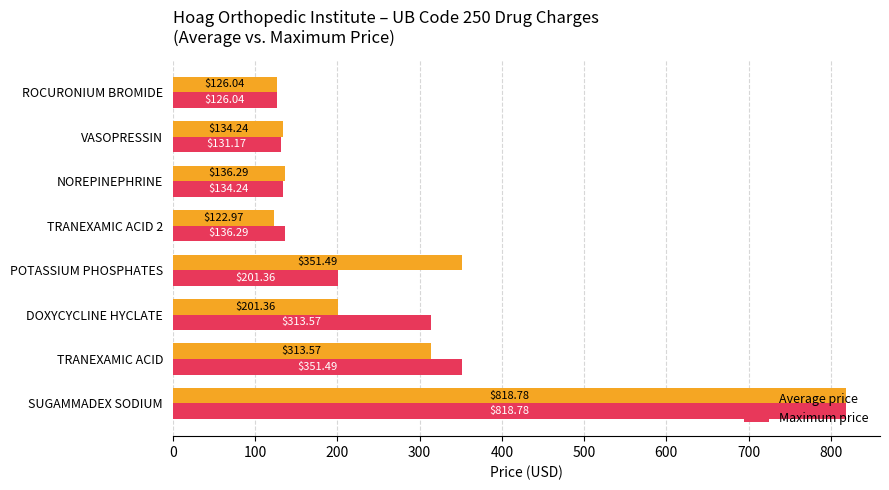

What is the difference between the maximum and second lowest values in the Maximum price series?

687.6